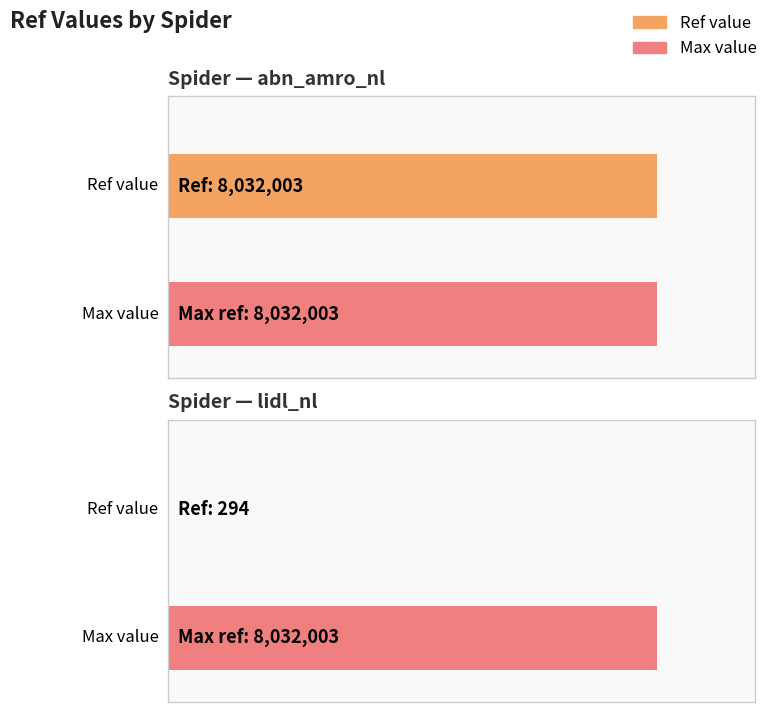

Count the number of categories in the chart.

2